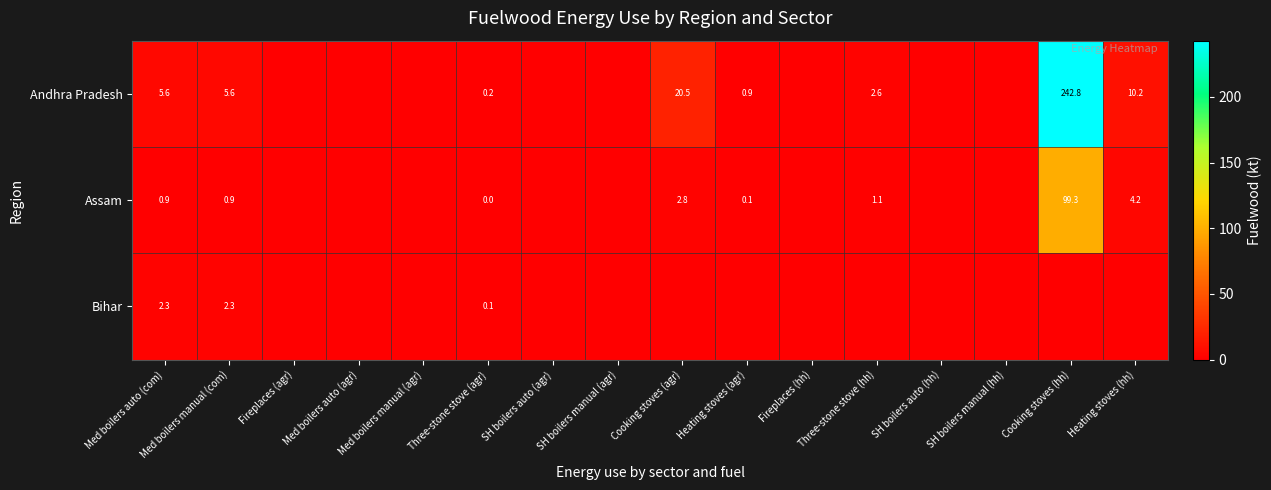

Rank the series at Med boilers auto (com) from highest to lowest value.

Andhra Pradesh, Bihar, Assam